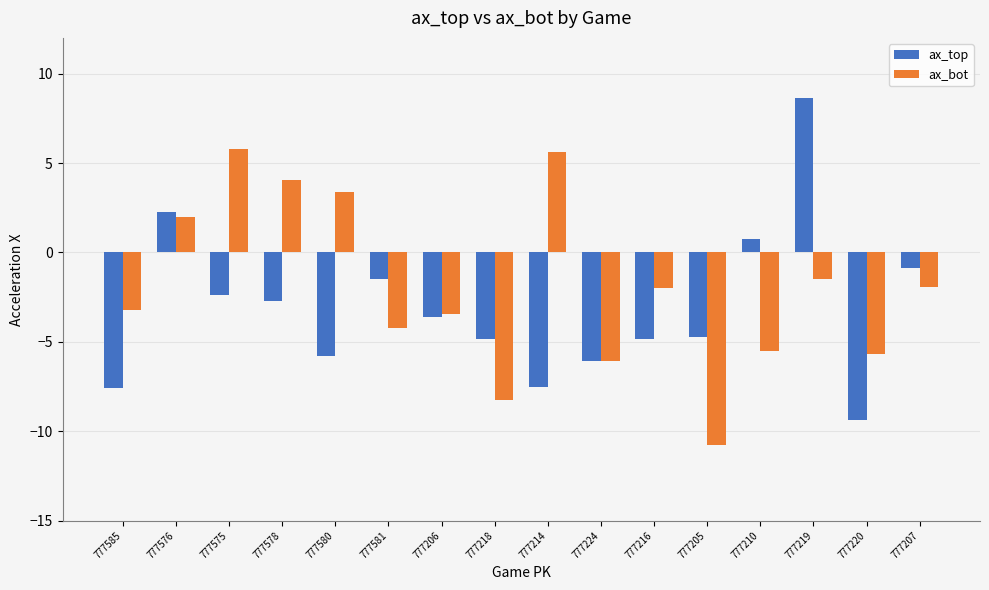

Which series has the widest spread of values?

ax_top